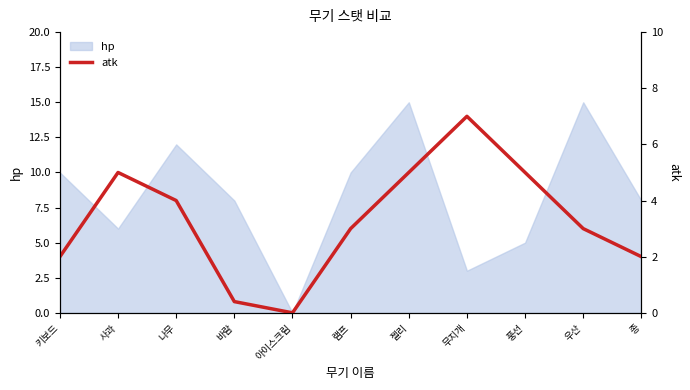

List the labels in order of value, largest first.

무지개, 사과, 젤리, 풍선, 나무, 램프, 우산, 키보드, 종, 바람, 아이스크림